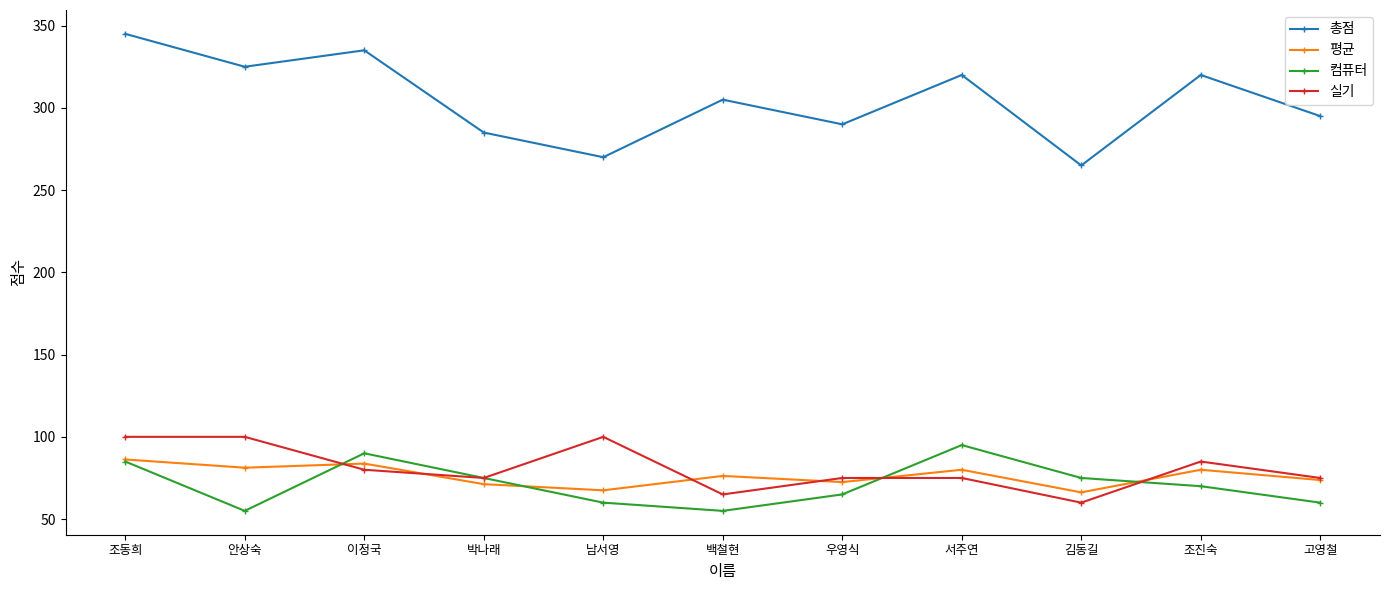

Which series has the largest range (max minus min)?

총점